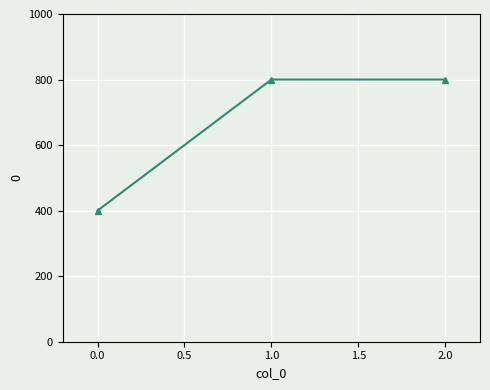

Is this an area chart (filled region under the line)?

No